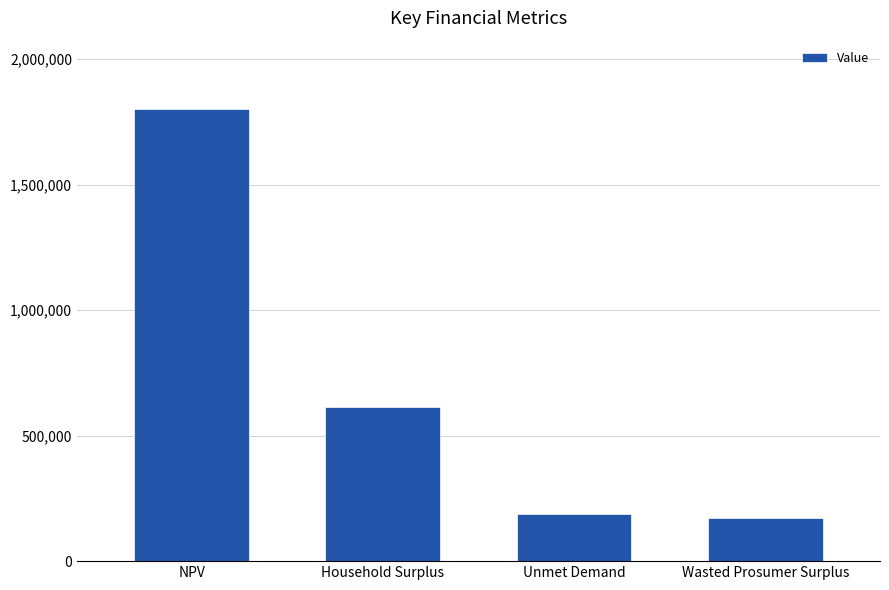

What is the difference between the second highest and second lowest values?

425889.8